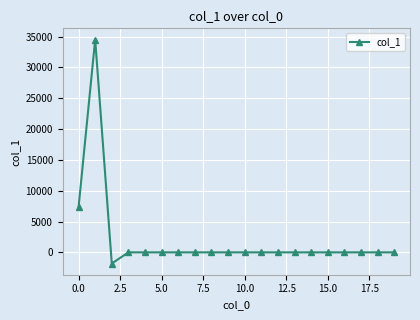

What is the average value?

2000.9